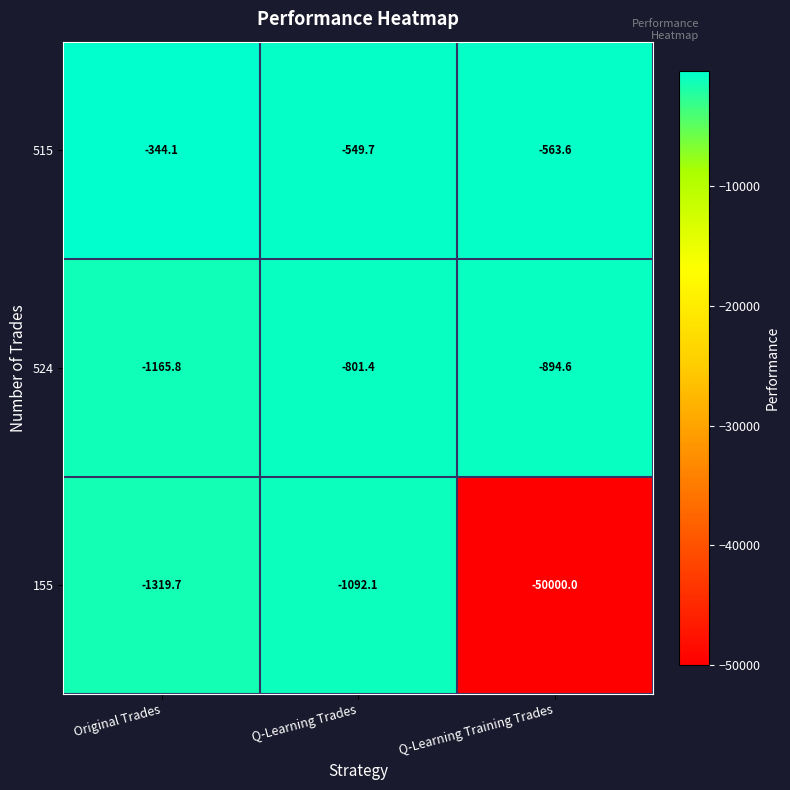

How many data points does each series have?

3